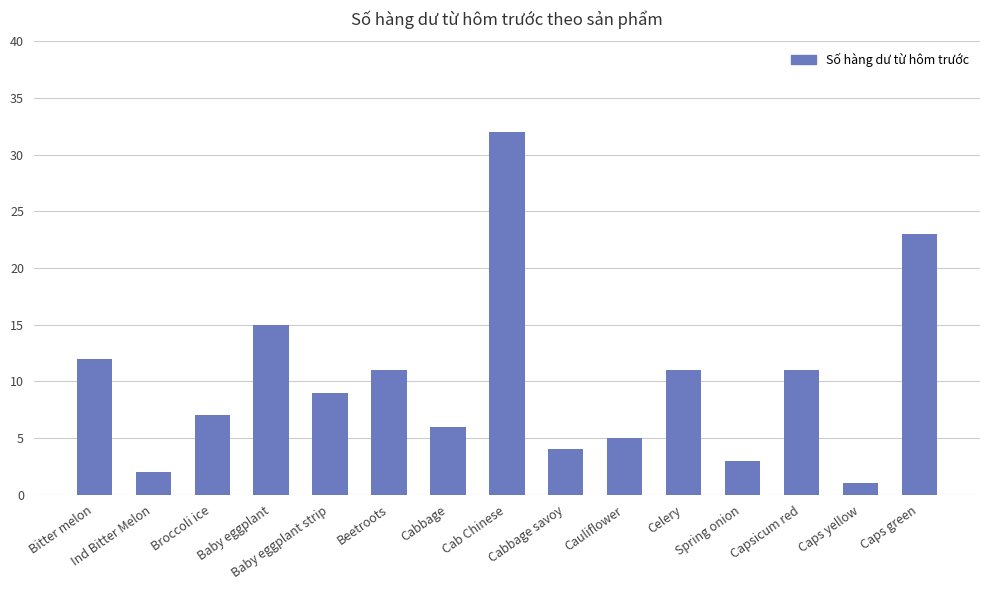

The value at Cab Chinese is 46. True or false?

False